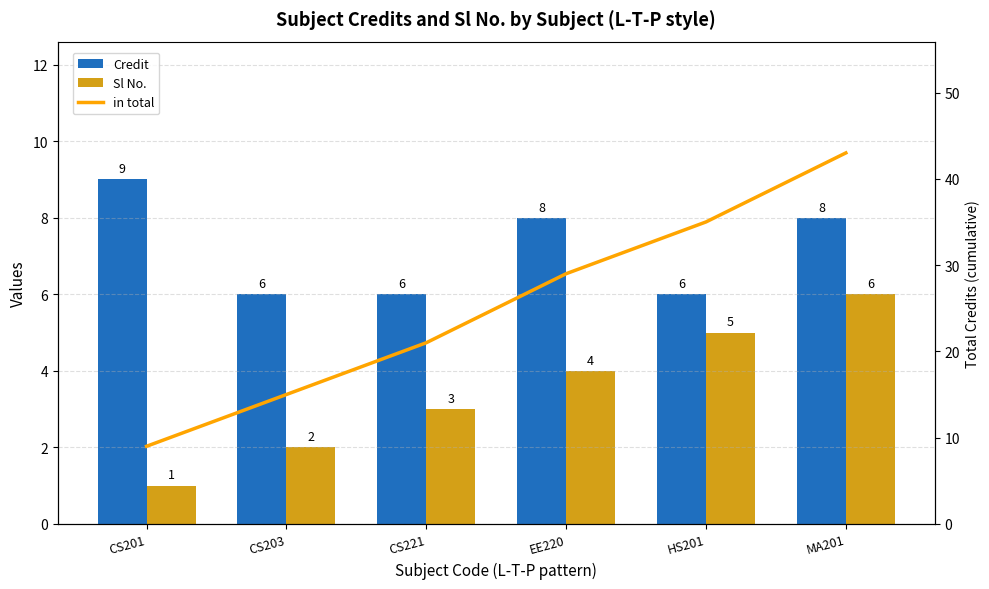

Reading left to right, transcribe all the data shown in this chart.

Credit: 9	6	6	8	6	8
Sl No.: 1	2	3	4	5	6
in total: 9	15	21	29	35	43